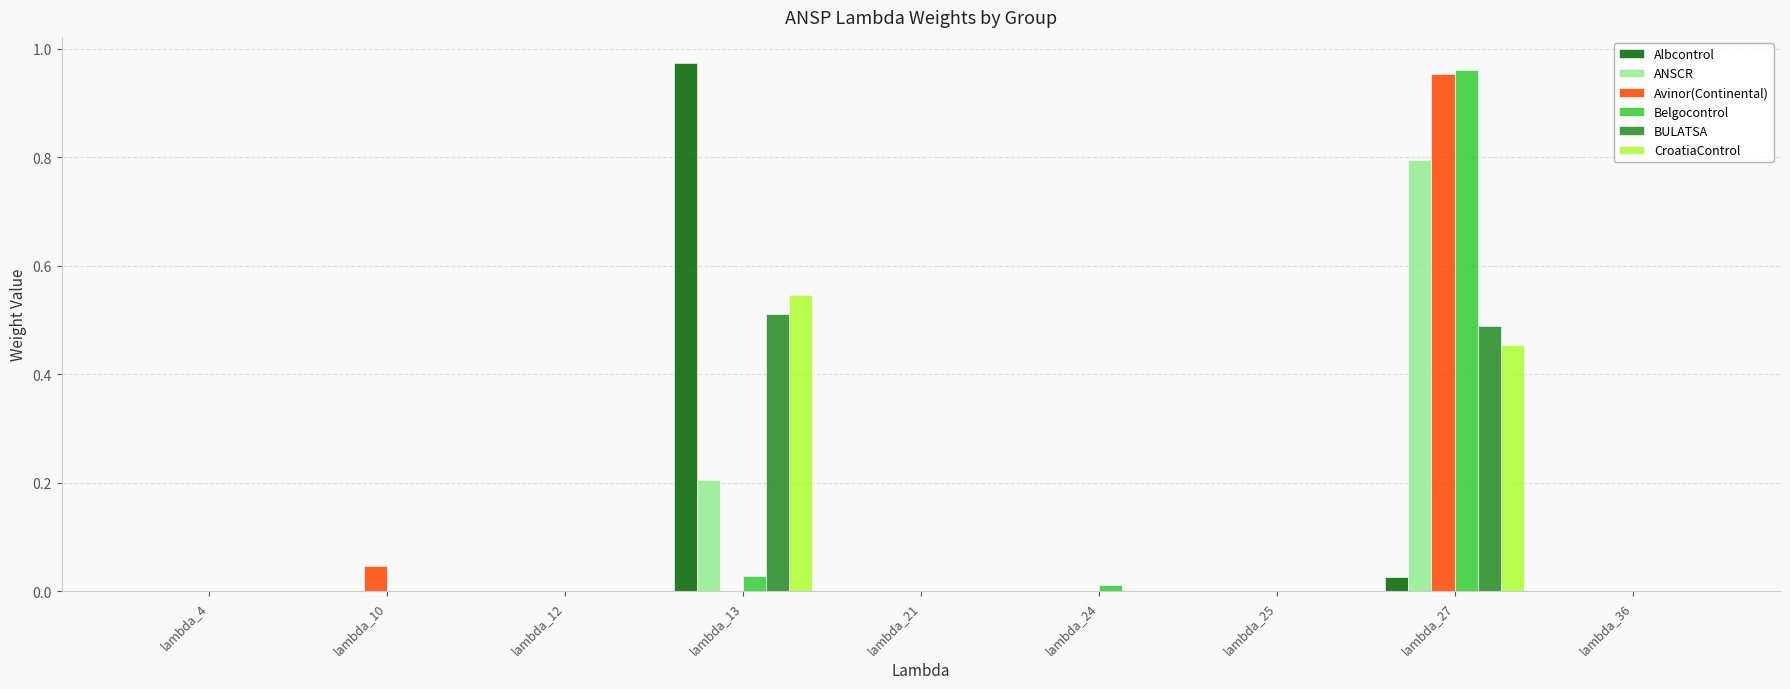

The Belgocontrol series shows 0.4 at lambda_25. True or false?

False